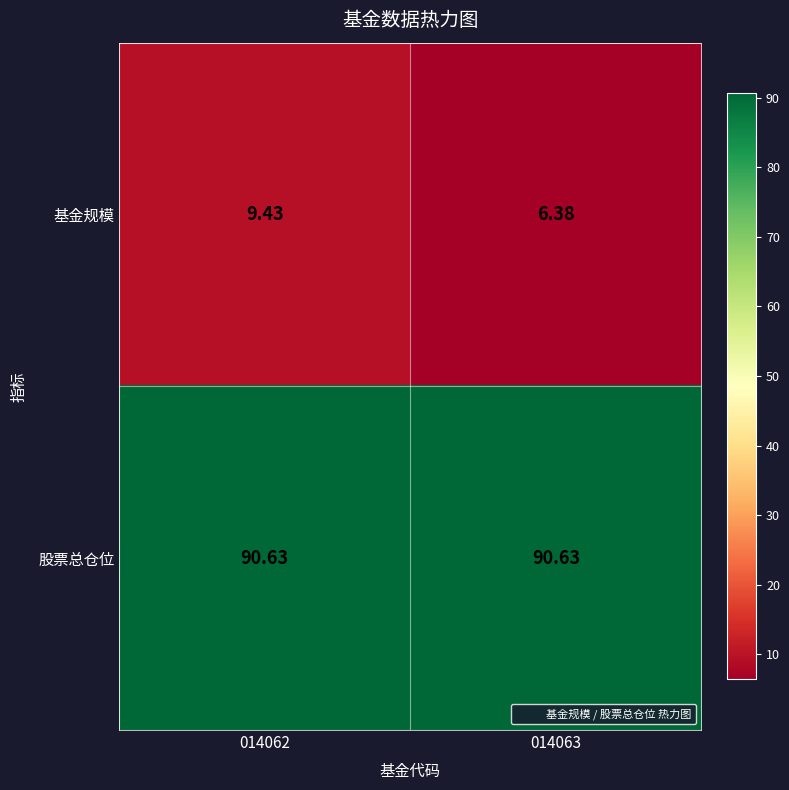

What is the minimum value shown in the chart?

6.4